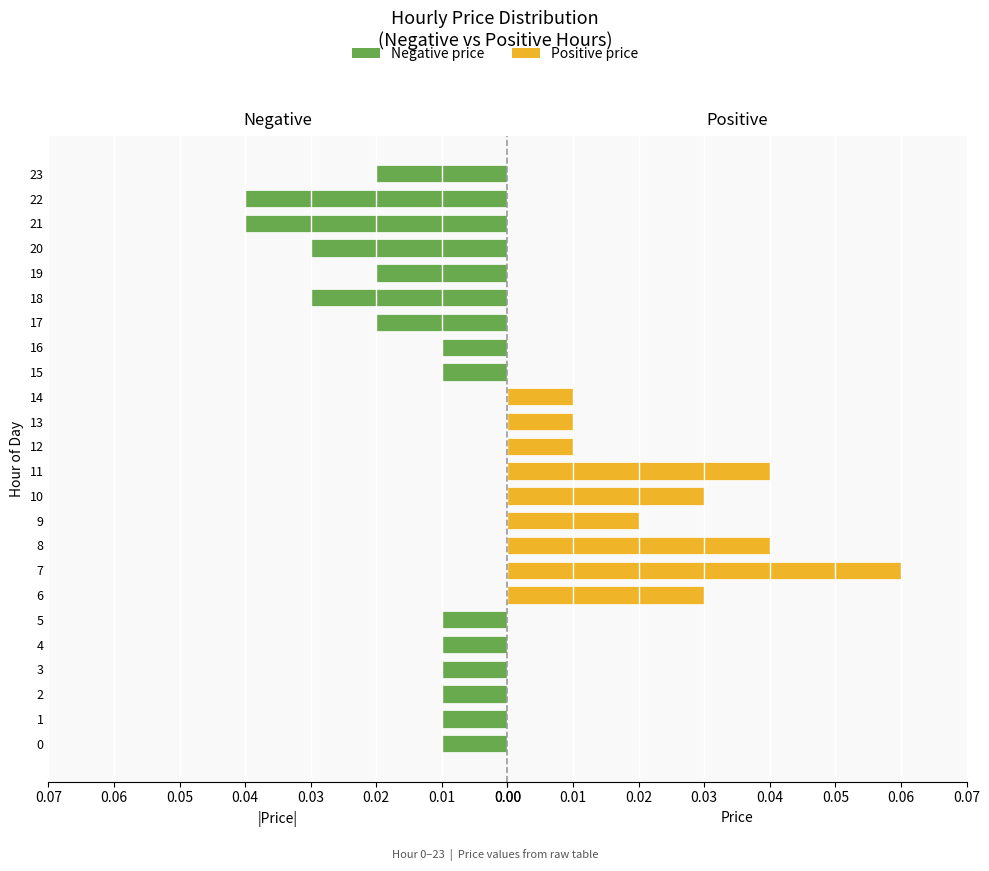

What is the difference between the maximum and second lowest values in the Positive price series?

0.1